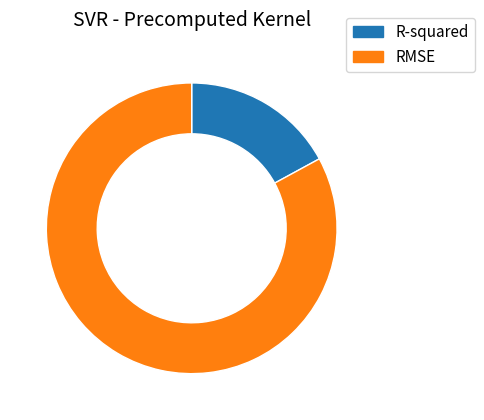

Between RMSE and R-squared, which is larger?

RMSE